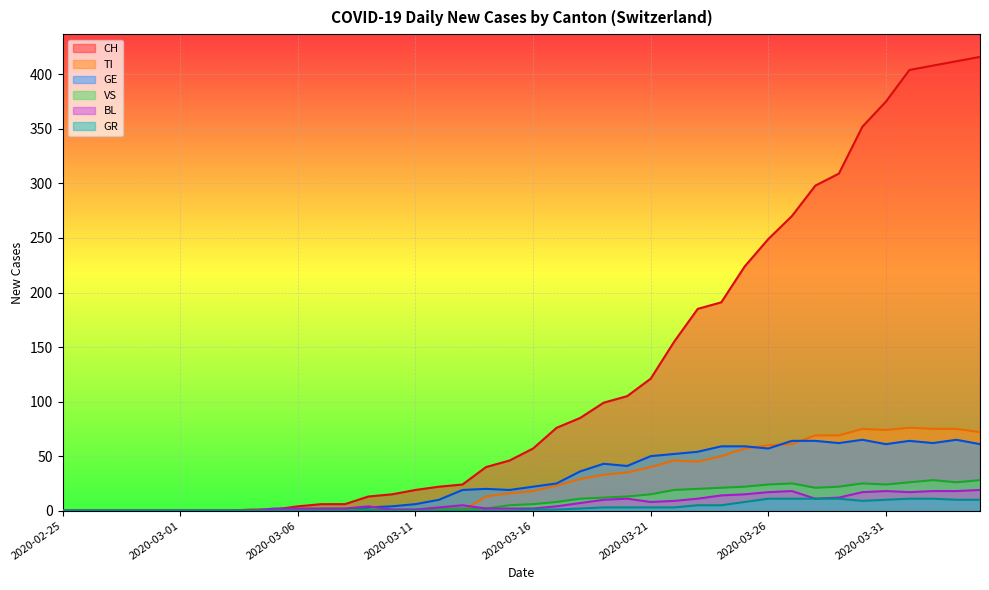

Which series has the largest total across all categories?

CH